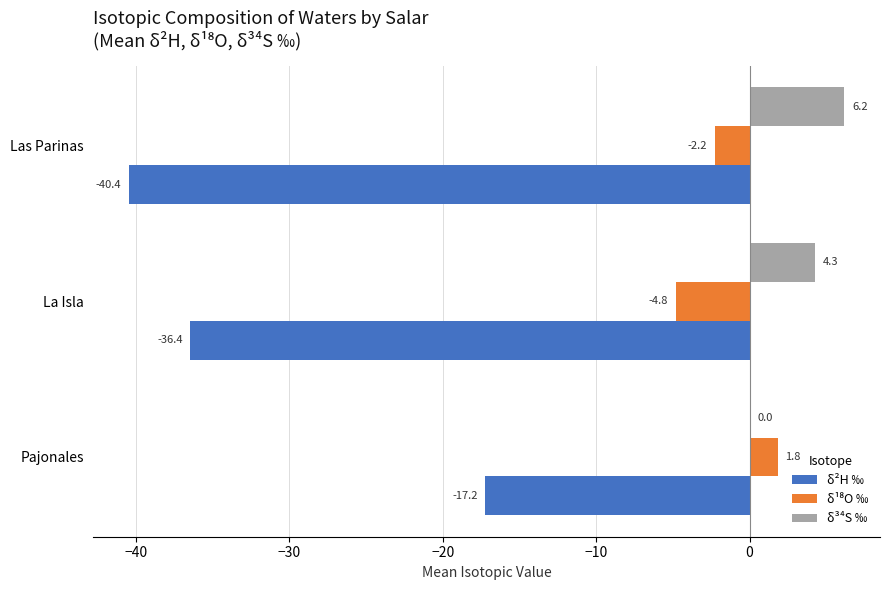

Is it true that δ²H ‰ equals -47.4 at La Isla?

False